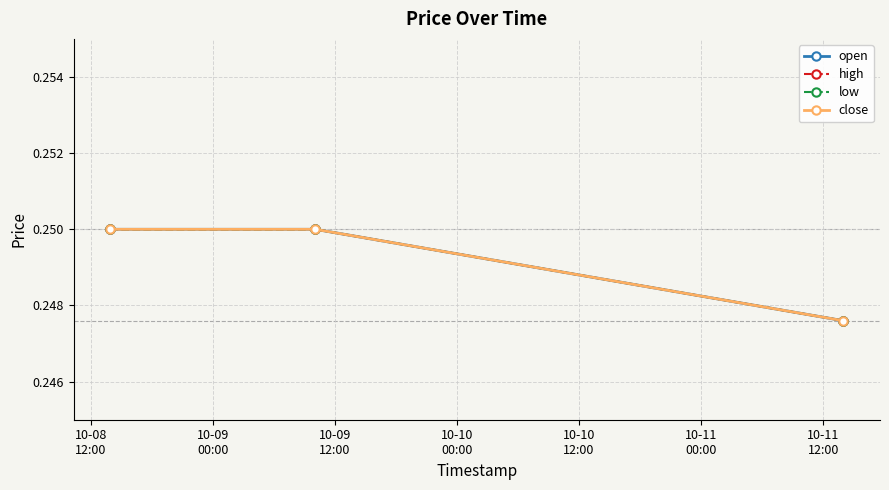

Count the low values in the range 0 to 1.

3